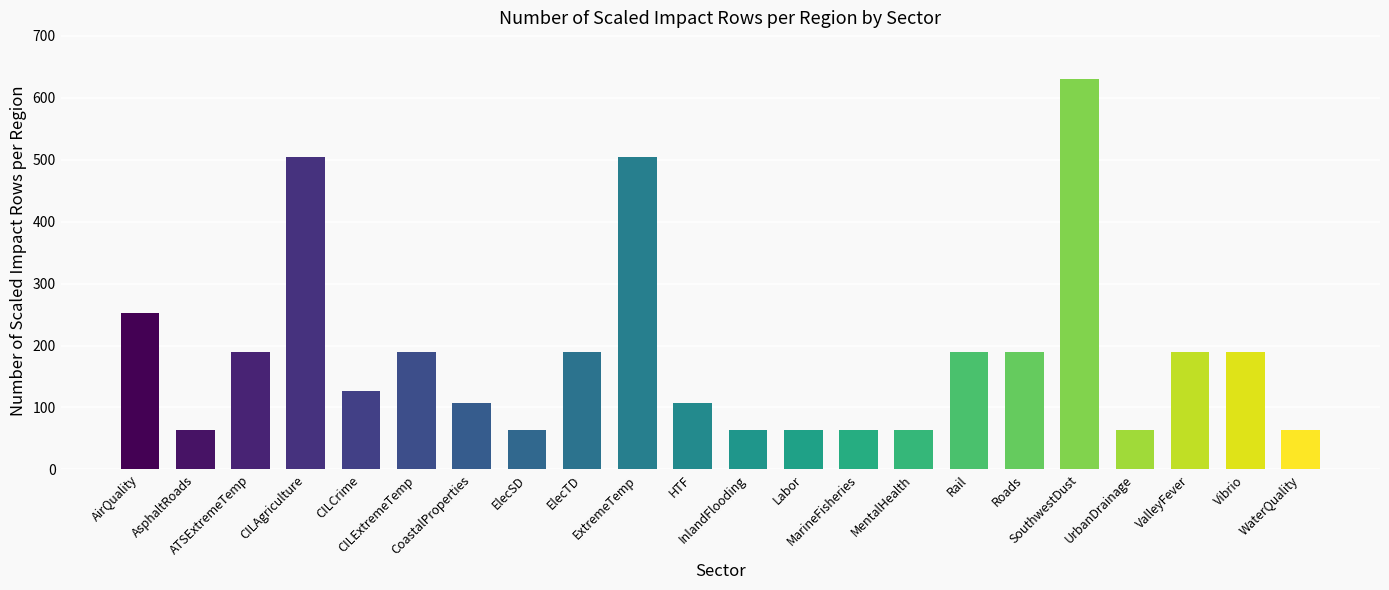

What is the label of the 3rd bar from the right?

ValleyFever